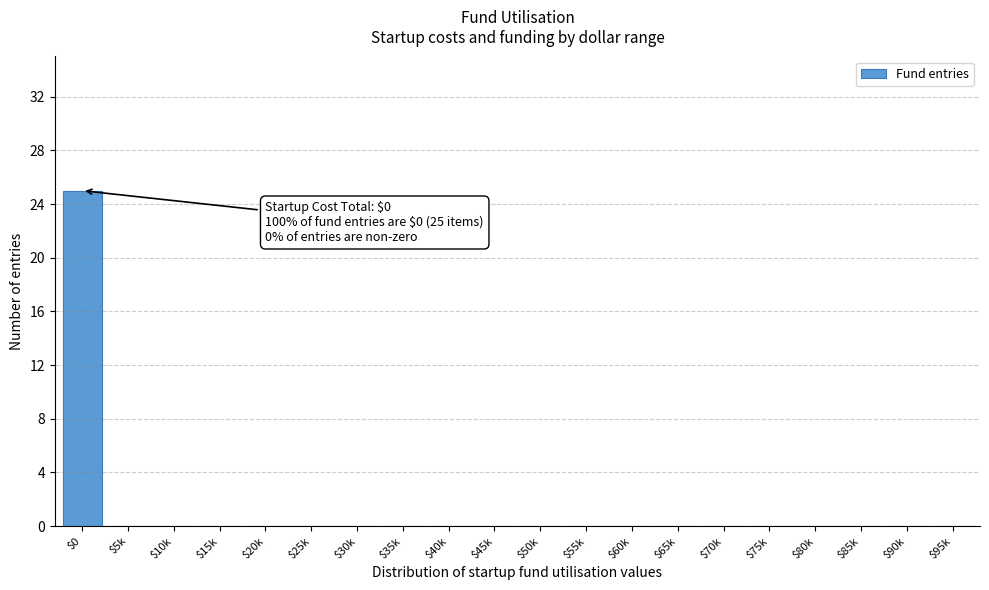

True or false: the data shows 8 at $5k.

False